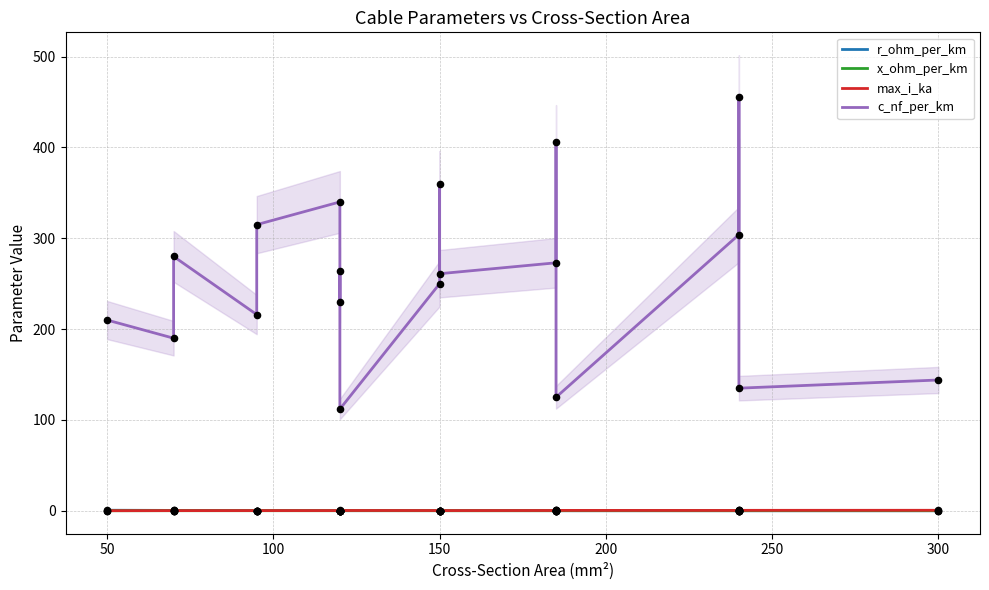

Is the value of r_ohm_per_km at 13 greater than the value of c_nf_per_km at 200?

No